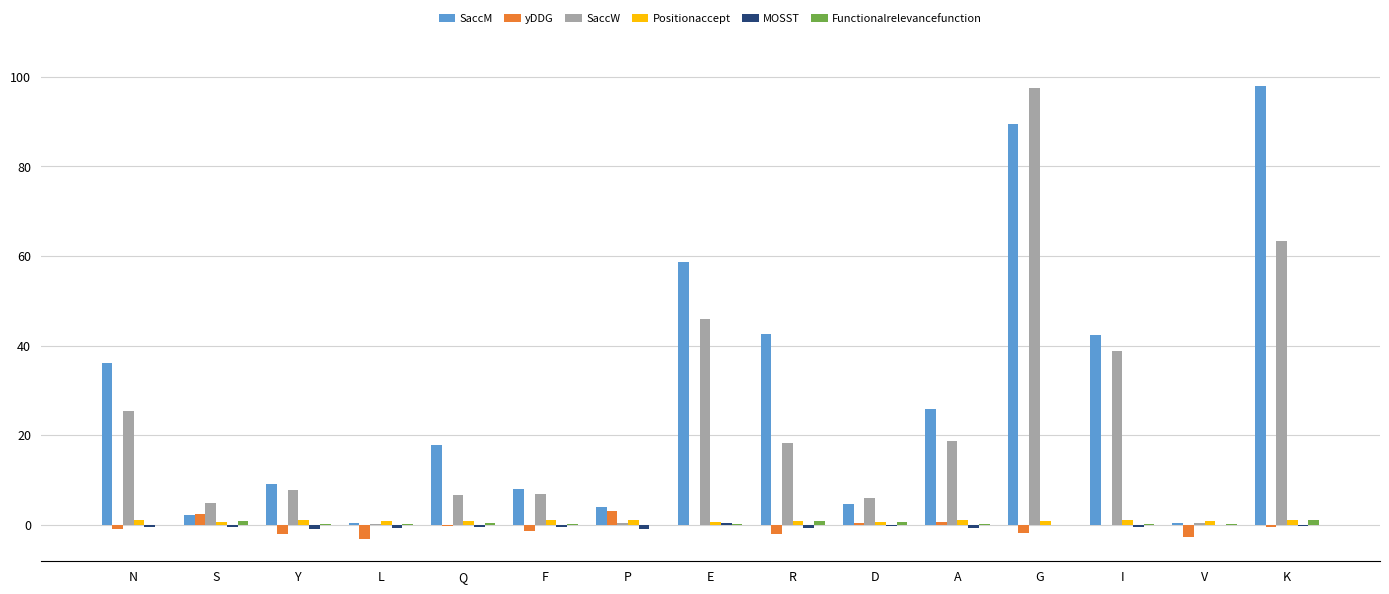

The value of yDDG at I is -3.4. True or false?

False